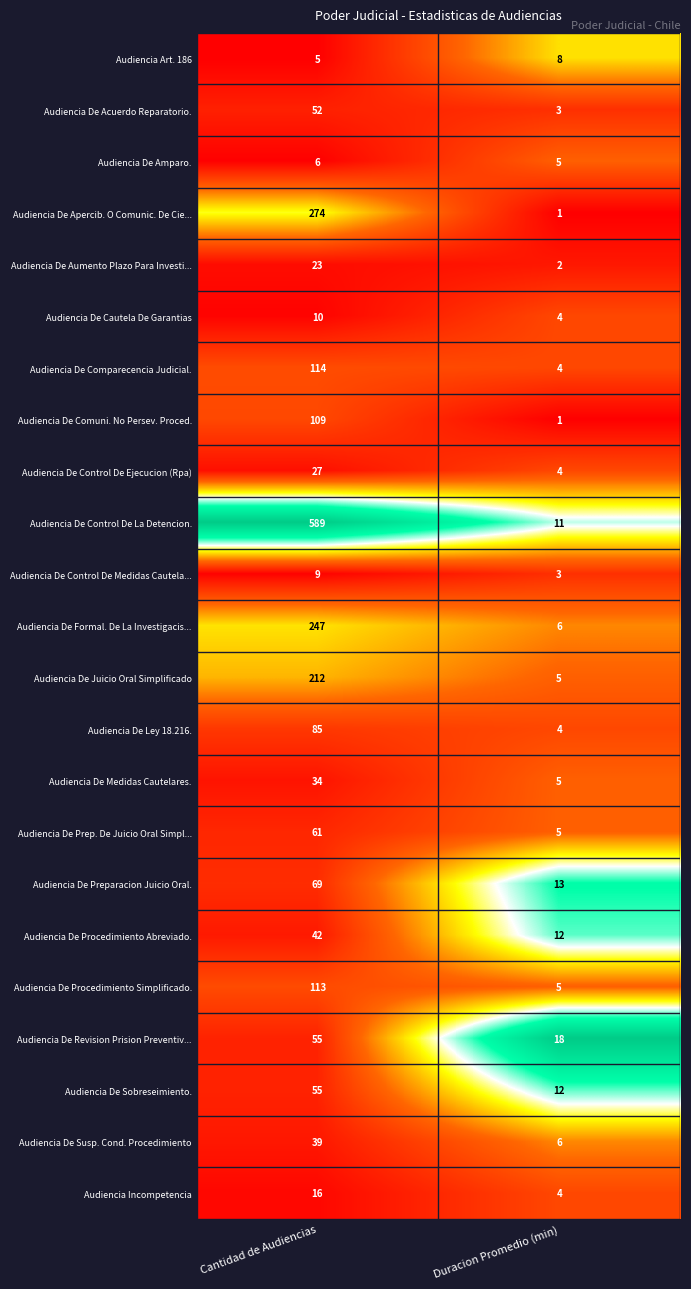

Which category has the highest value across all series?

Cantidad de Audiencias